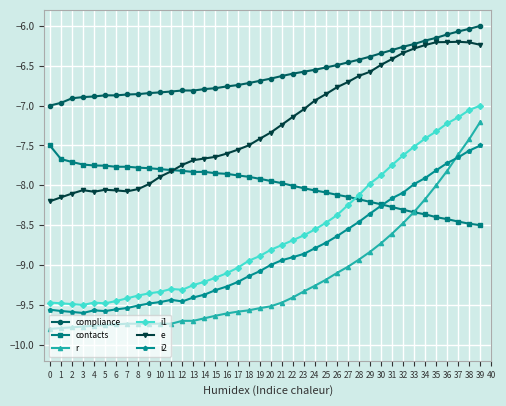

True or false: e has more than 0 interior local peaks.

True